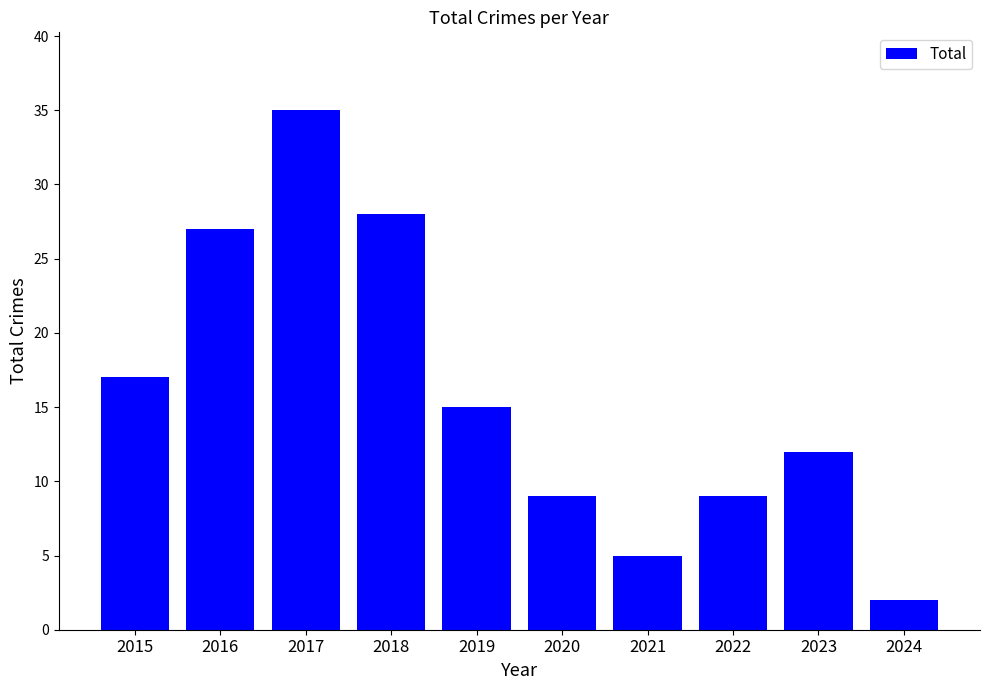

Which category has the lowest value across all series?

2024